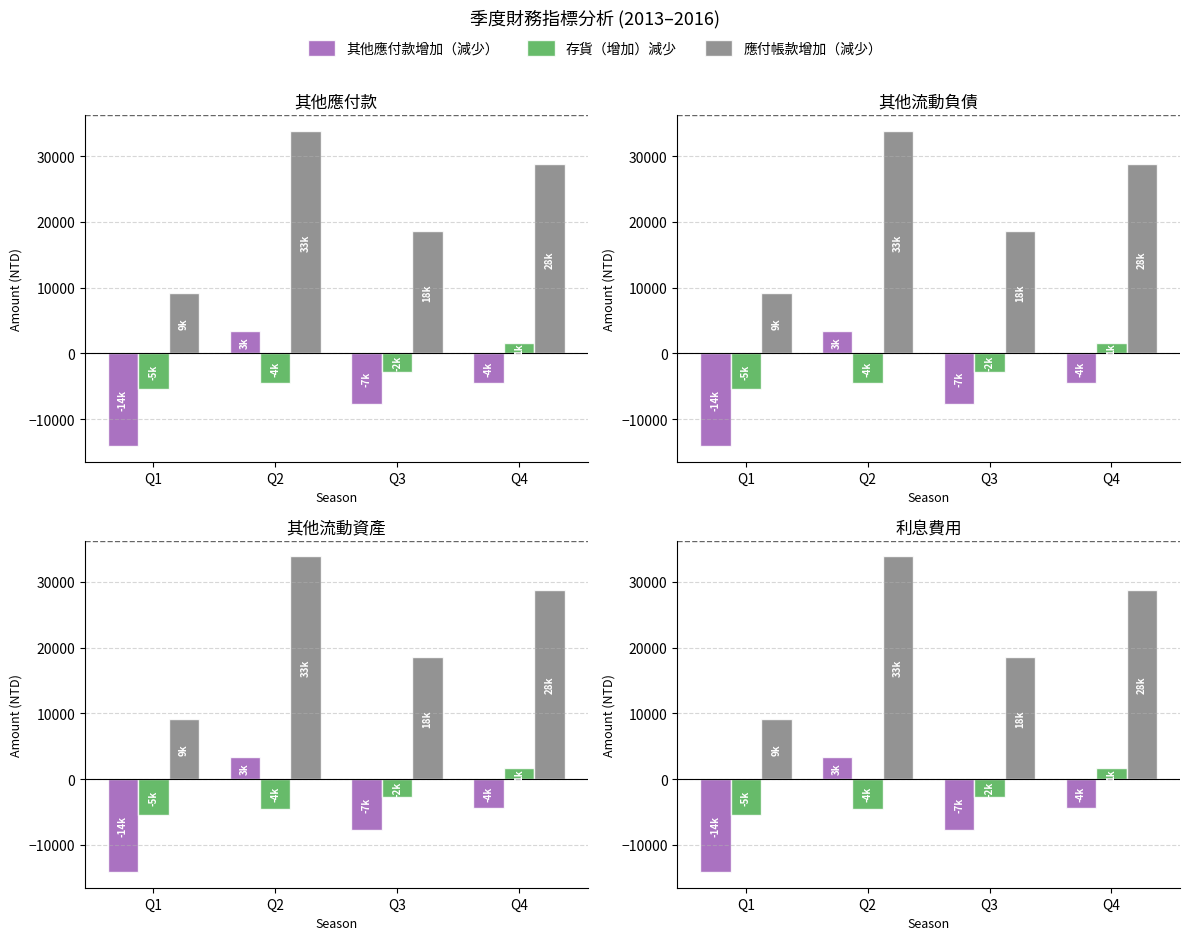

Which series has the largest total across all categories?

應付帳款增加（減少）